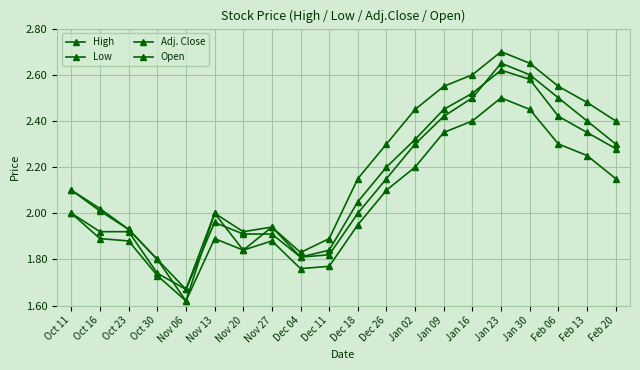

Does the chart have visible grid lines?

Yes